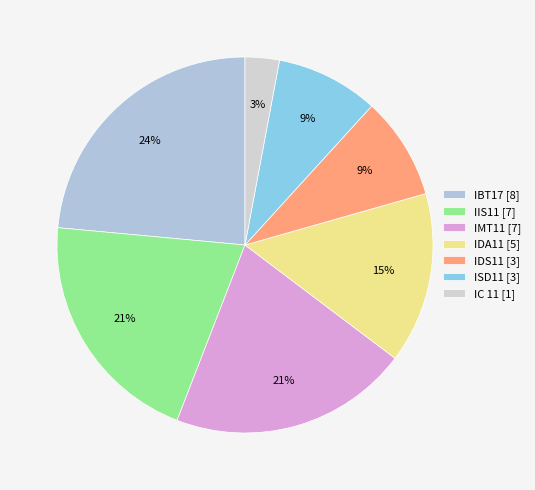

Is there a majority slice in this chart?

No